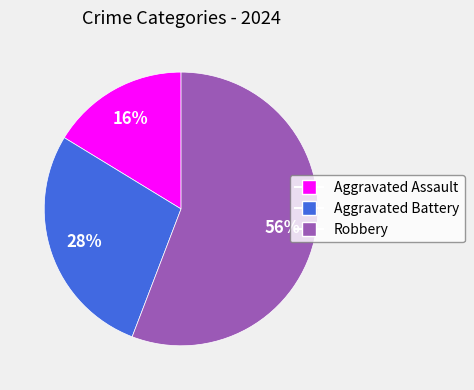

To the nearest percent, what is the combined percentage of Aggravated Assault and Aggravated Battery?

44%